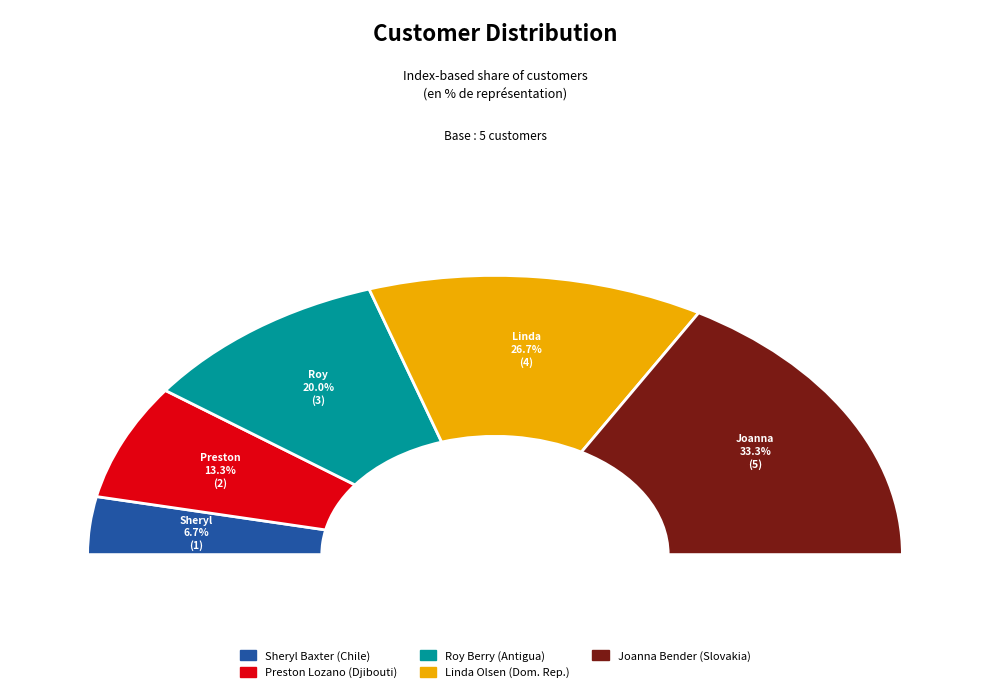

The Preston Lozano
(Djibouti) slice represents 13% of the pie. True or false?

True